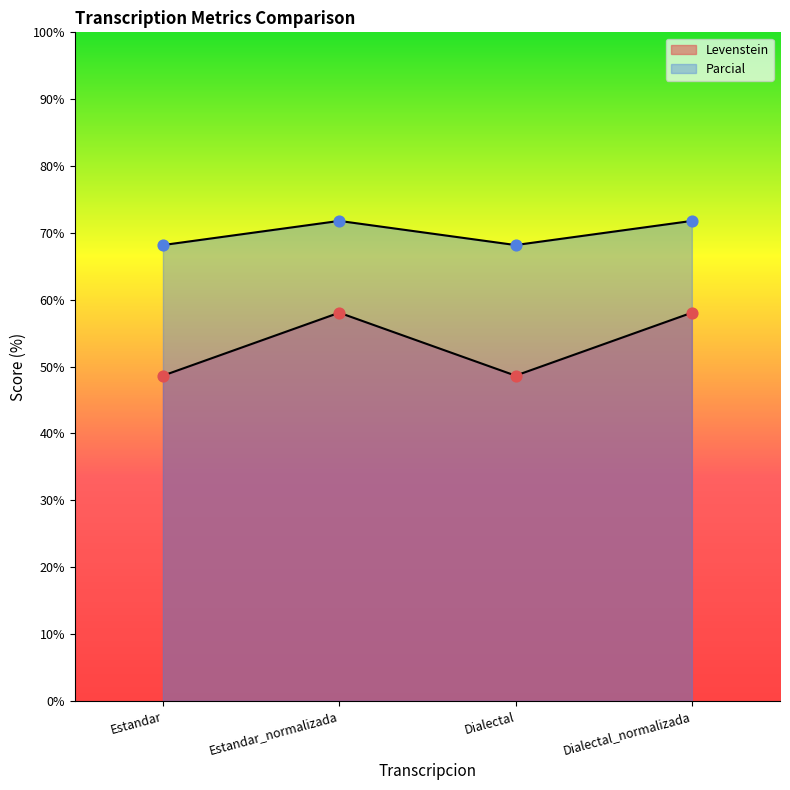

At which category is the sum across all series the highest?

Estandar_normalizada